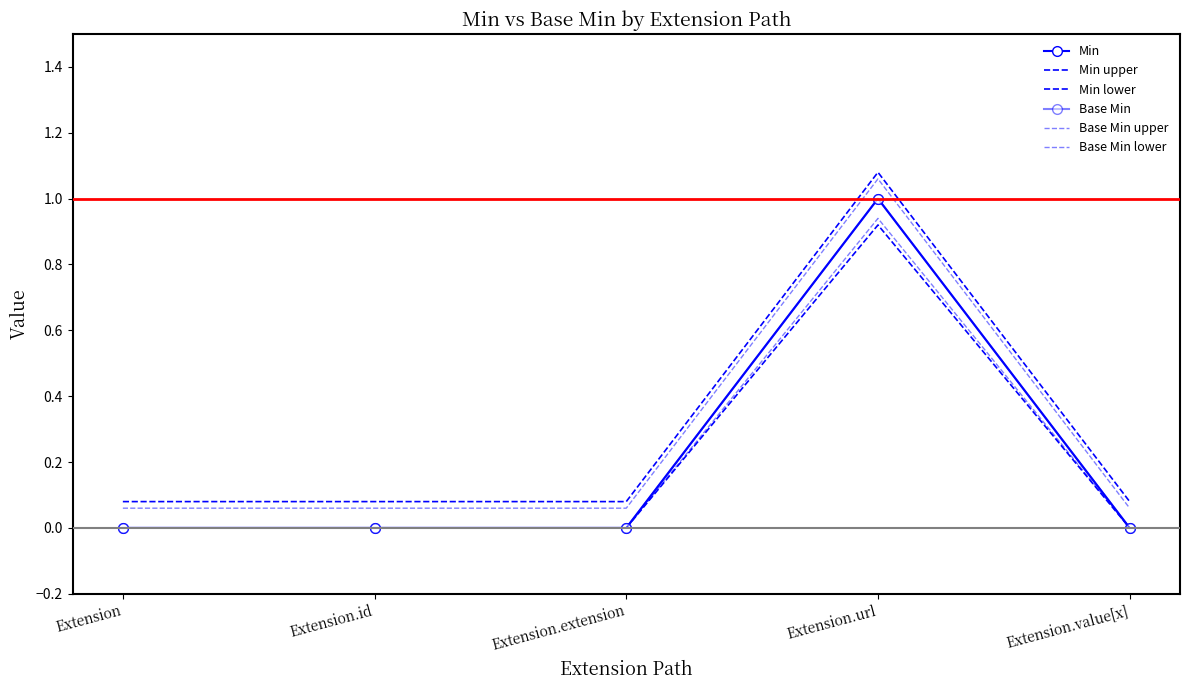

How many data points in Min are above 0?

1